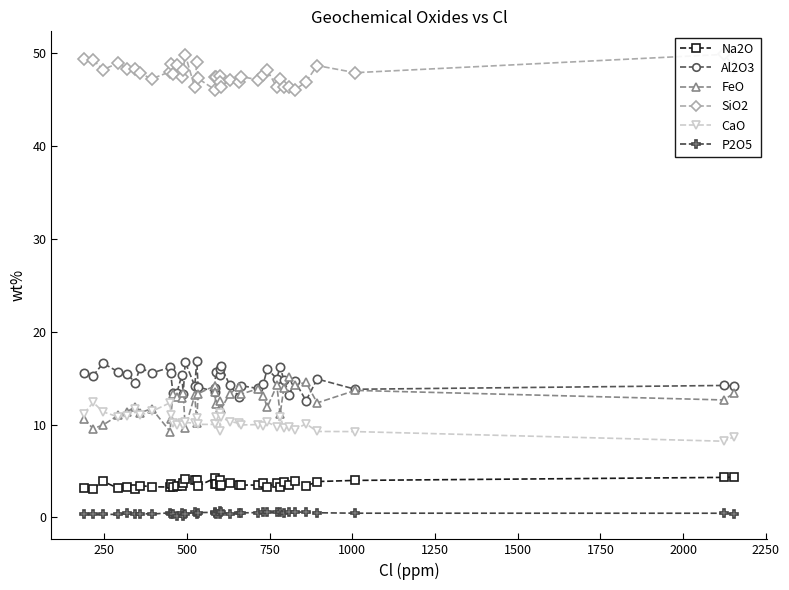

What is the lowest value of the FeO series?

9.2